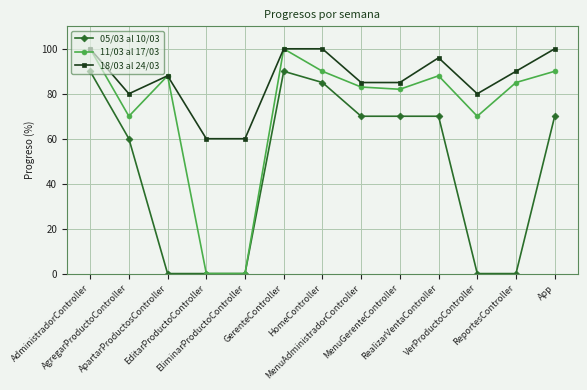

What is the sum of all 18/03 al 24/03 values?

1124